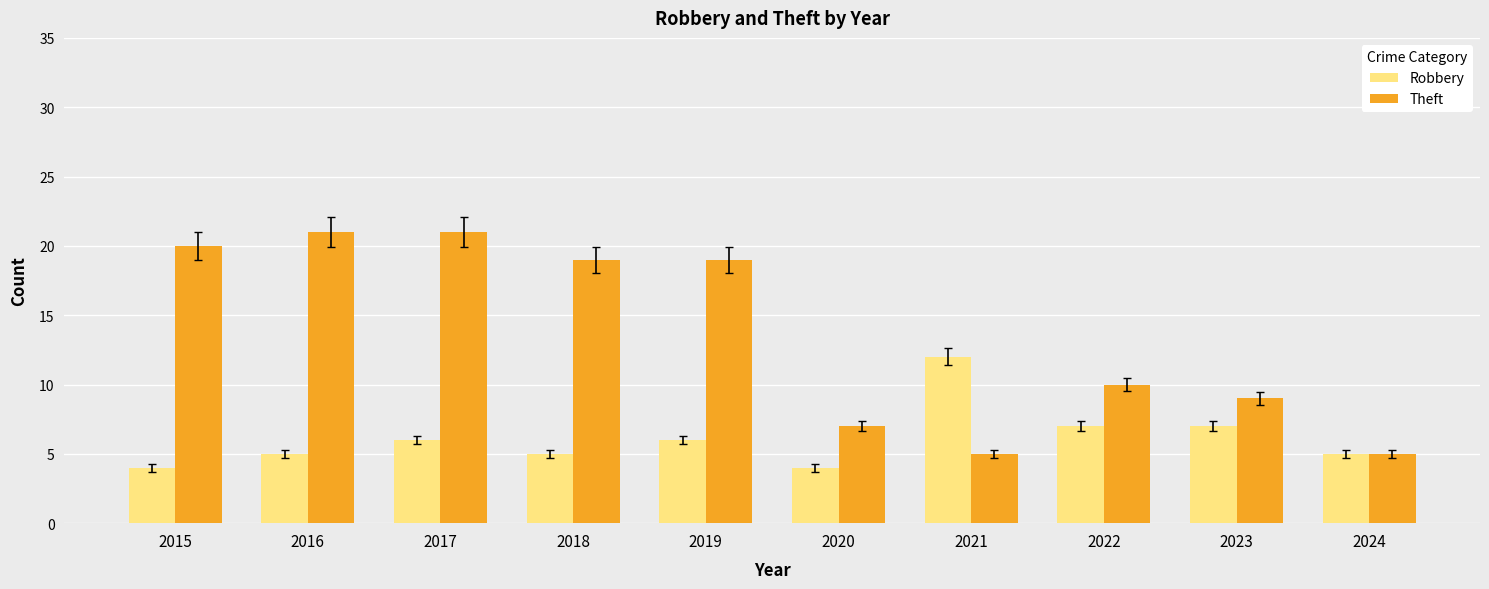

List the series in order of their overall mean, lowest first.

Robbery, Theft